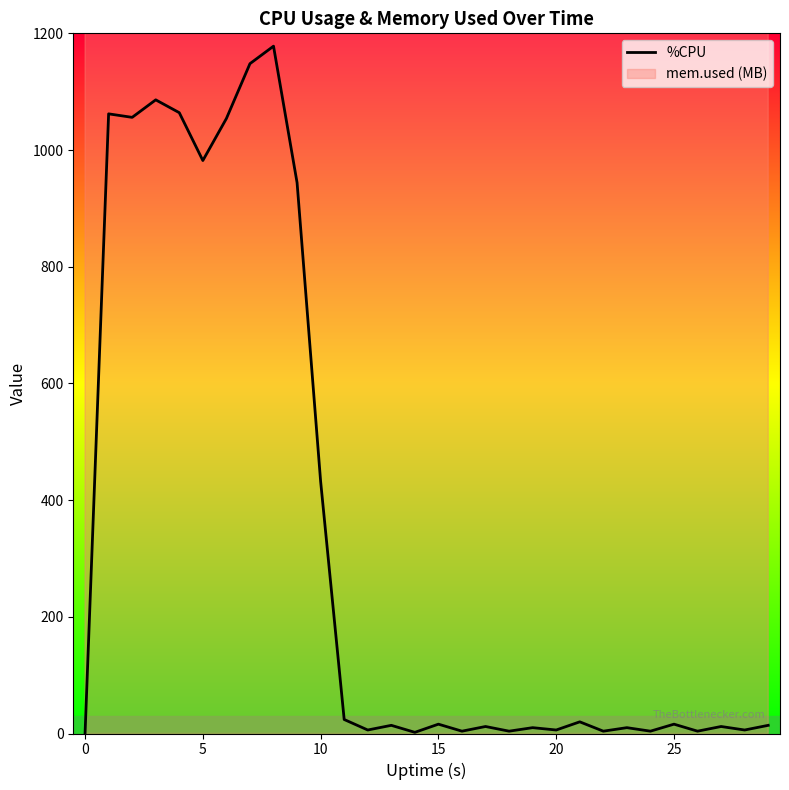

What is the sum of all values?

10194